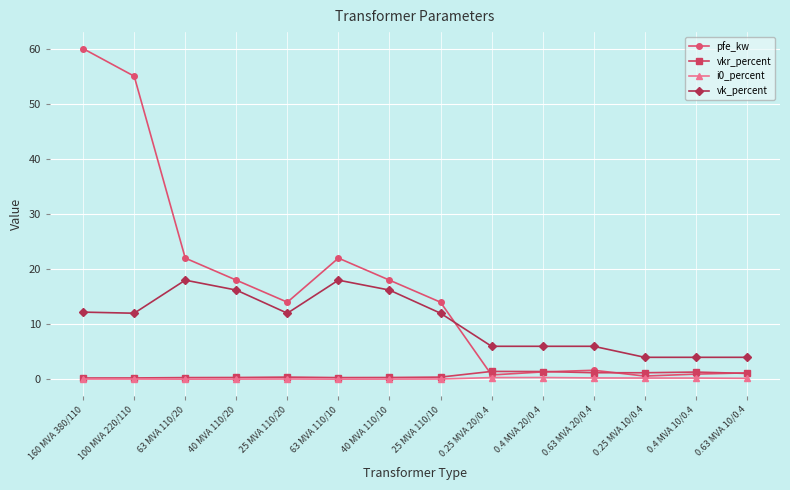

True or false: vkr_percent and vk_percent cross at least once.

False